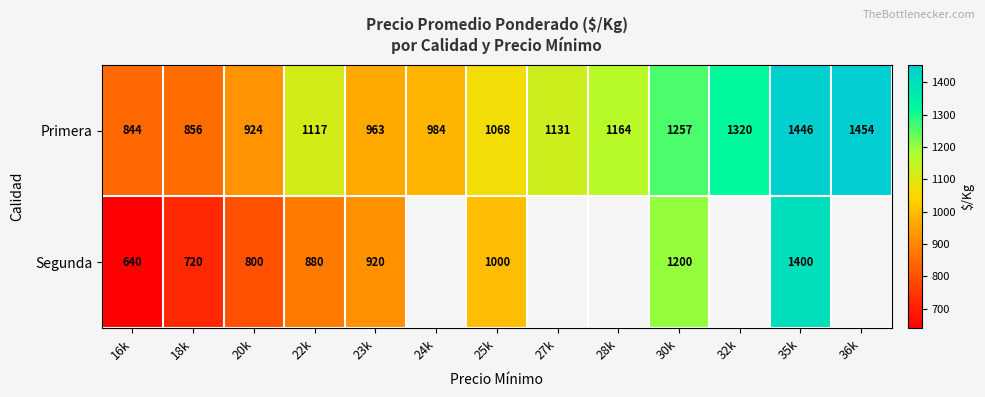

Which series changed the most between 18k and 30k?

Segunda